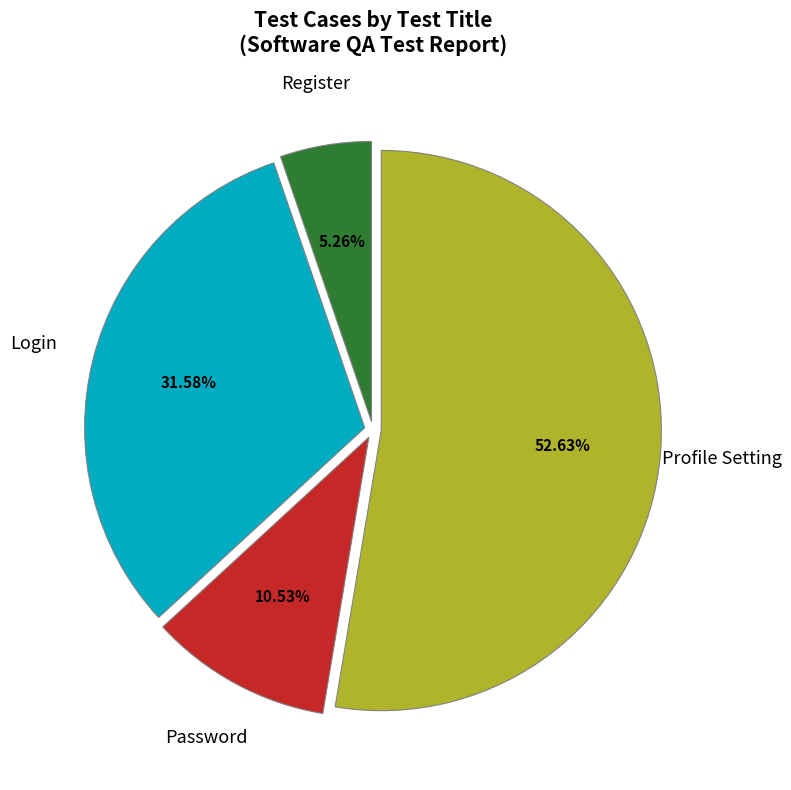

Is there a majority slice in this chart?

Yes